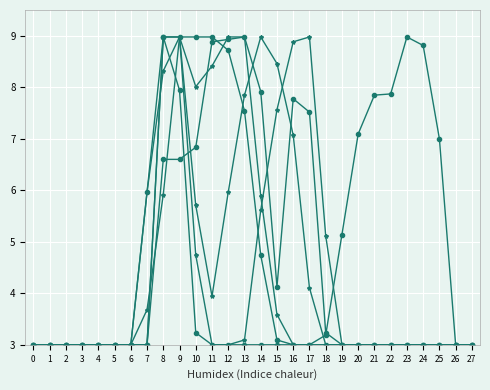

Reading left to right, list all the values displayed in this chart.

col_18: 3.0	3.0	3.0	3.0	3.0	3.0	3.0	6.0	8.3	9.0	5.7	3.9	6.0	7.8	9.0	8.5	7.1	4.1	3.0	3.0	3.0	3.0	3.0	3.0	3.0	3.0	3.0	3.0
col_15: 3.0	3.0	3.0	3.0	3.0	3.0	3.0	6.0	9.0	7.9	3.2	3.0	3.0	3.0	3.0	3.0	3.0	3.0	3.2	5.1	7.1	7.8	7.9	9.0	8.8	7.0	3.0	3.0
col_19: 3.0	3.0	3.0	3.0	3.0	3.0	3.0	3.7	5.9	9.0	8.0	8.4	9.0	9.0	5.9	3.6	3.0	3.0	3.0	3.0	3.0	3.0	3.0	3.0	3.0	3.0	3.0	3.0
col_8: 3.0	3.0	3.0	3.0	3.0	3.0	3.0	3.0	6.6	6.6	6.8	8.9	8.9	9.0	7.9	4.1	7.8	7.5	3.2	3.0	3.0	3.0	3.0	3.0	3.0	3.0	3.0	3.0
col_17: 3.0	3.0	3.0	3.0	3.0	3.0	3.0	3.0	9.0	9.0	4.7	3.0	3.0	3.1	5.6	7.6	8.9	9.0	5.1	3.0	3.0	3.0	3.0	3.0	3.0	3.0	3.0	3.0
col_11: 3.0	3.0	3.0	3.0	3.0	3.0	3.0	3.0	9.0	9.0	9.0	9.0	8.7	7.5	4.7	3.1	3.0	3.0	3.0	3.0	3.0	3.0	3.0	3.0	3.0	3.0	3.0	3.0